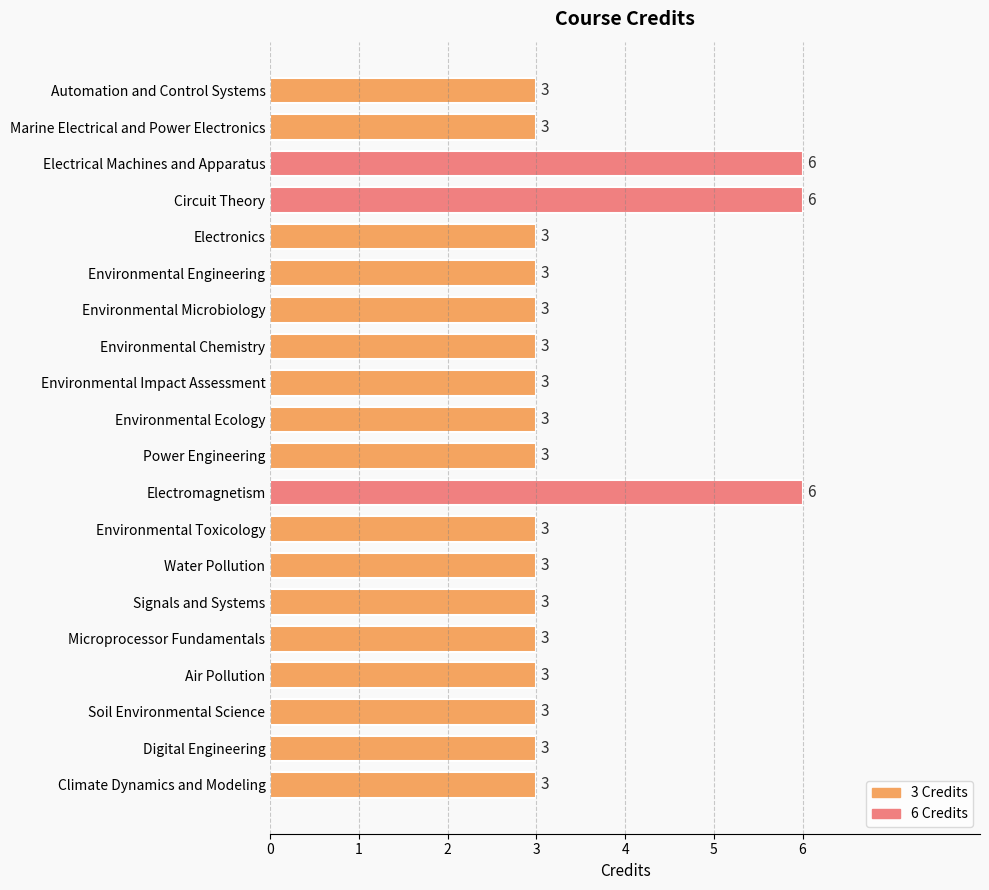

The value at Power Engineering is 3. True or false?

True